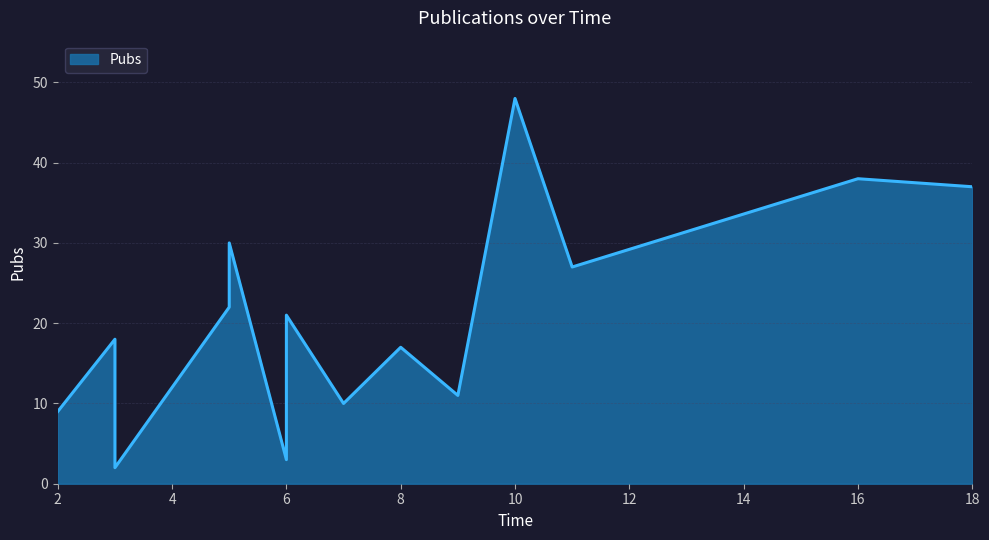

What is the change in value from 8 to 18?

+20